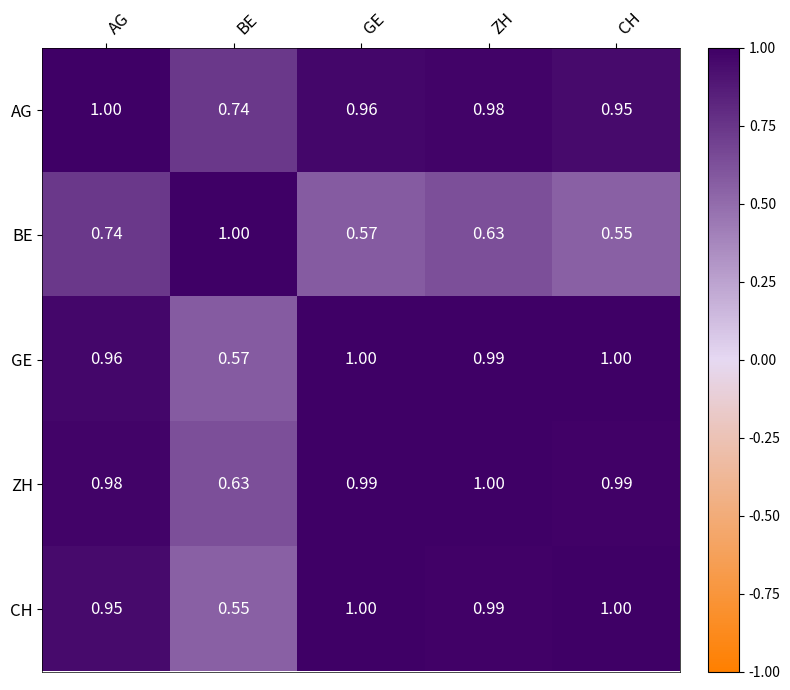

What is the greatest value displayed?

1.0